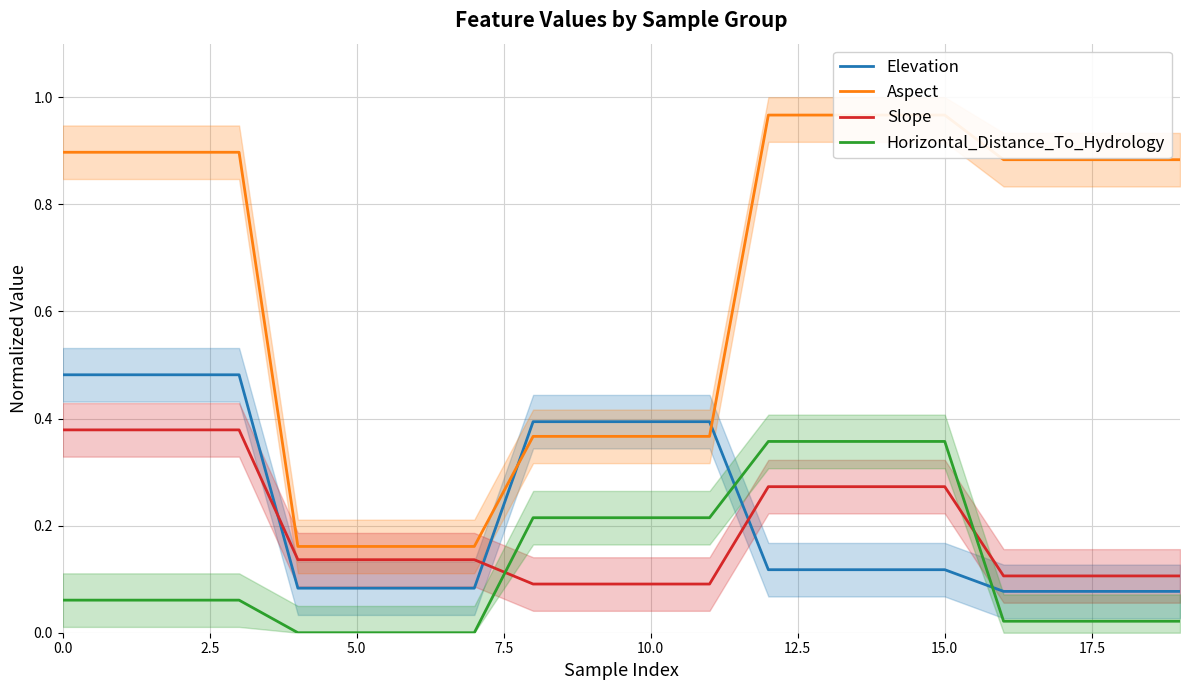

Is it true that Slope equals 0.2 at 5.0?

False